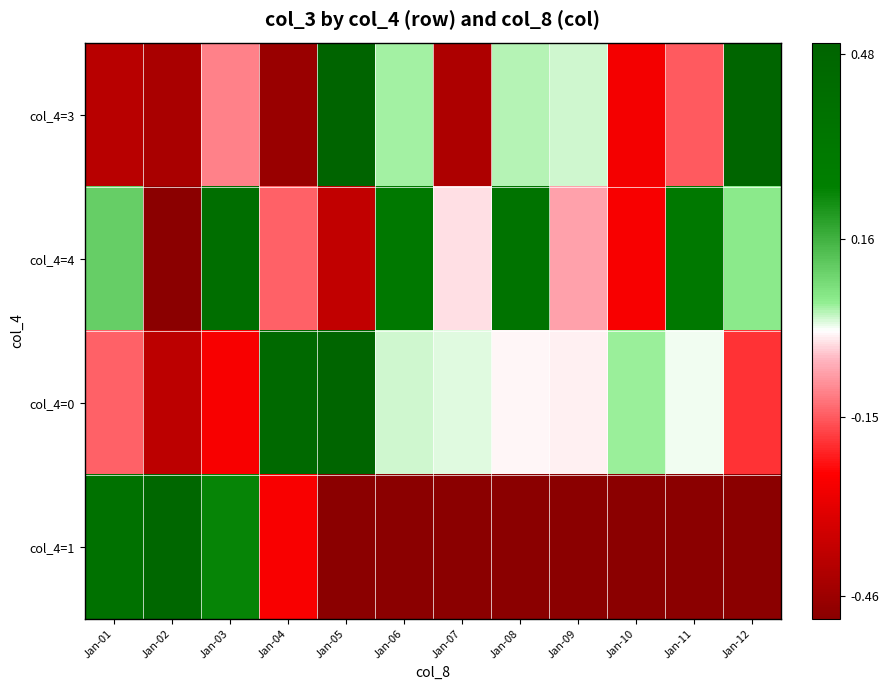

List the series in order of their peak value, highest first.

col_4=3, col_4=0, col_4=1, col_4=4